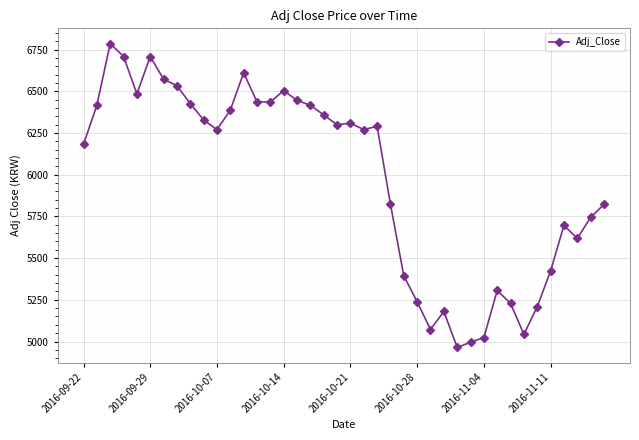

What is the smallest value displayed?

4965